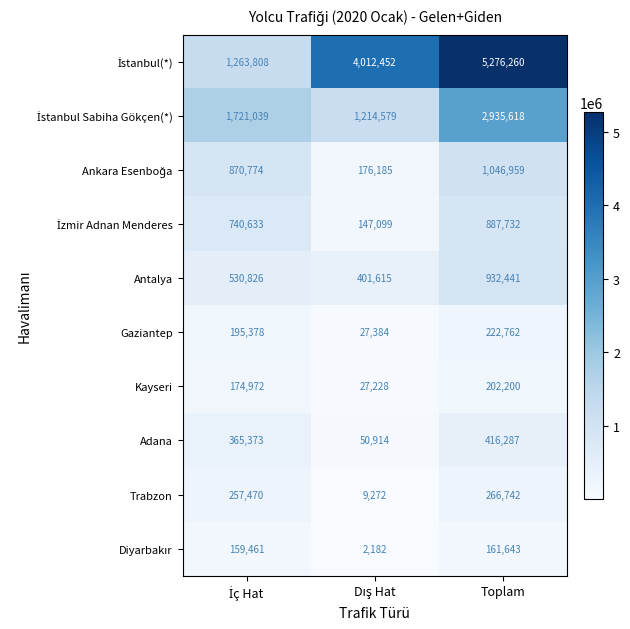

What is the maximum value shown in the chart?

5276260